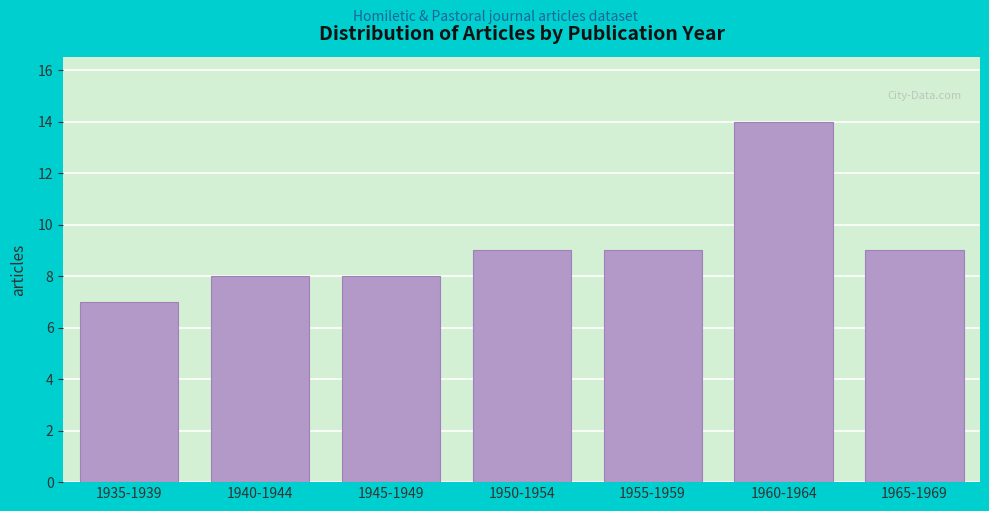

Reading right to left, list all the values displayed in this chart.

9	14	9	9	8	8	7